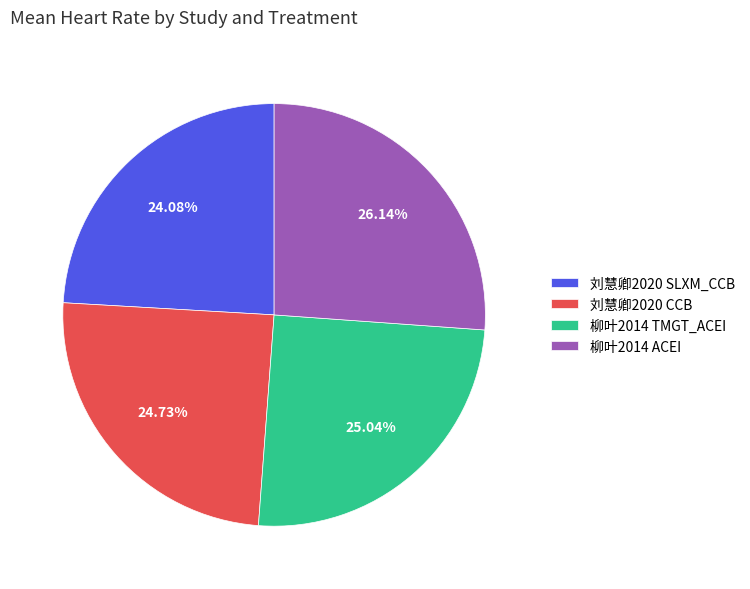

Between 刘慧卿2020 SLXM_CCB and 柳叶2014 ACEI, which is larger?

柳叶2014 ACEI